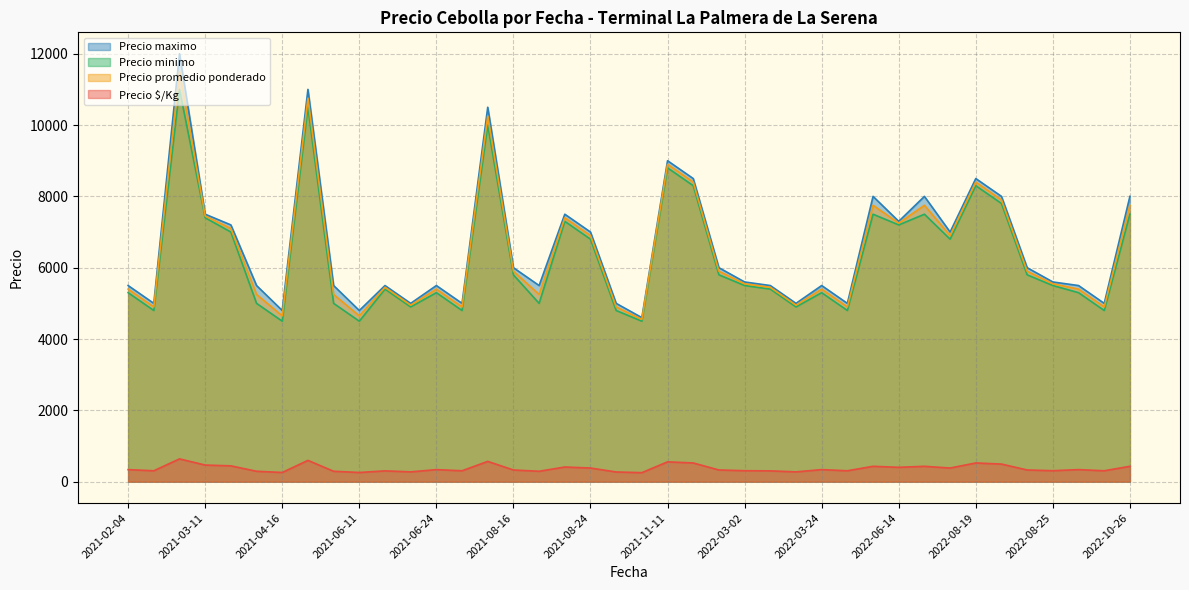

Which series has the widest spread of values?

Precio maximo